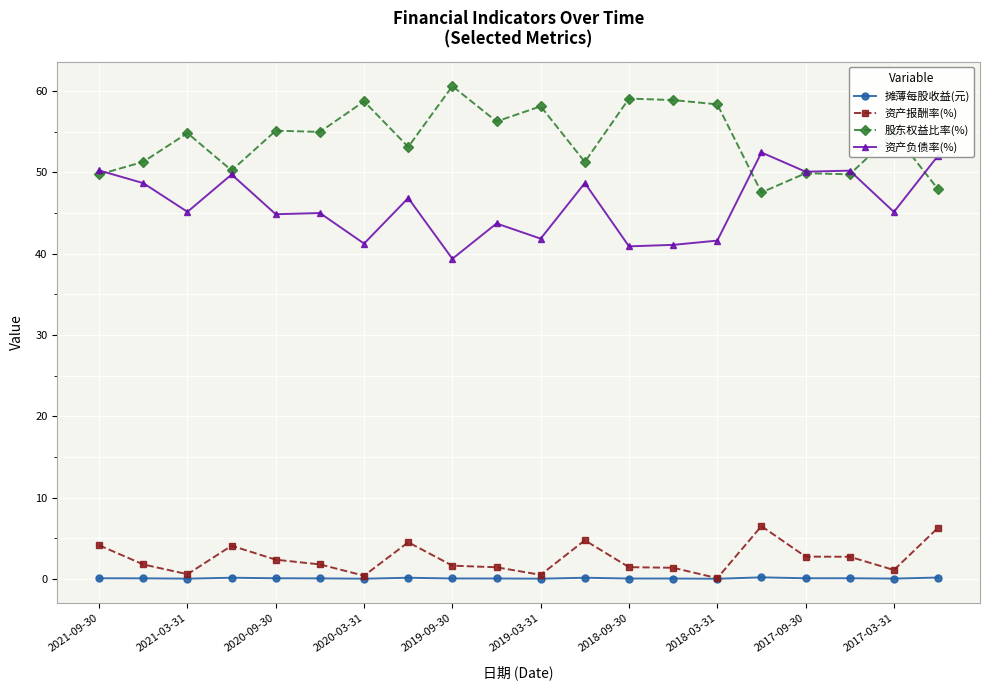

Rank the series by their maximum value, from lowest to highest.

摊薄每股收益(元), 资产报酬率(%), 资产负债率(%), 股东权益比率(%)